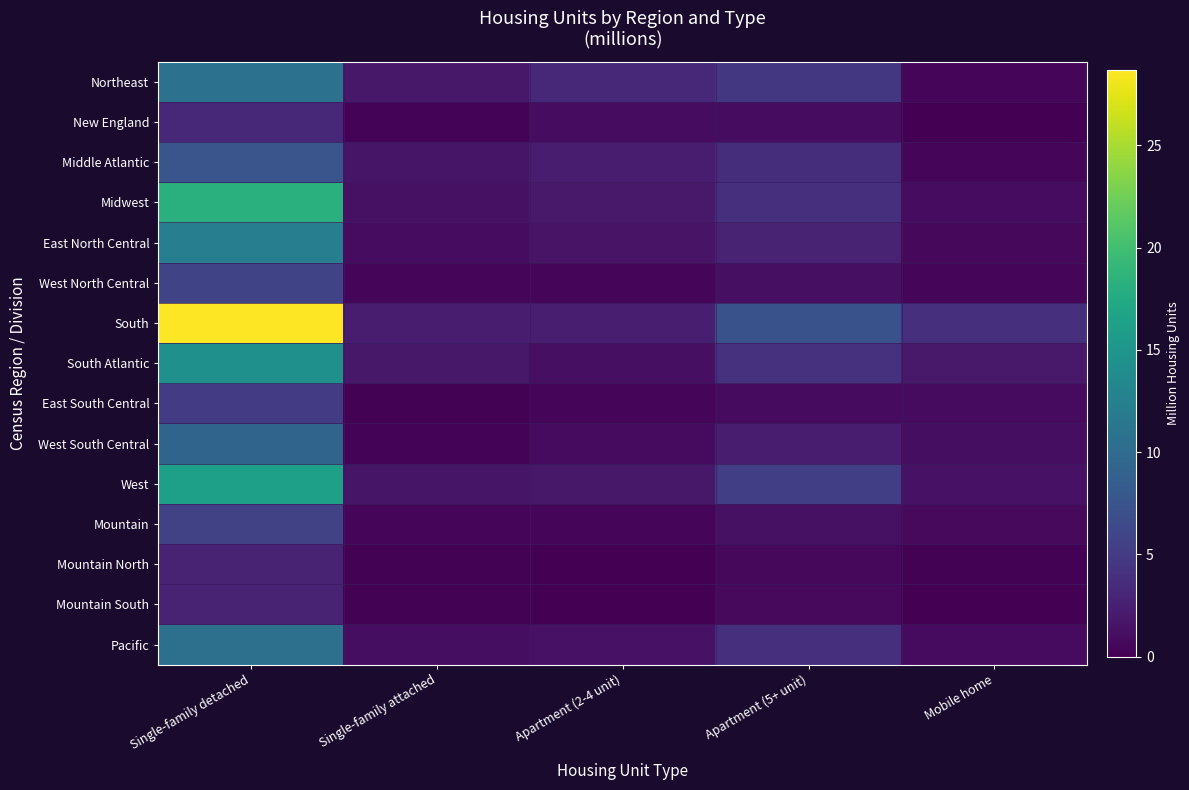

Reading left to right, what are all the values shown in this chart?

Northeast: Single-family detached=10.8	Single-family attached=1.9	Apartment (2-4 unit)=3.2	Apartment (5+ unit)=4.7	Mobile home=0.5
New England: Single-family detached=3.2	Single-family attached=0.3	Apartment (2-4 unit)=1.0	Apartment (5+ unit)=1.0	Mobile home=0.0
Middle Atlantic: Single-family detached=7.6	Single-family attached=1.6	Apartment (2-4 unit)=2.2	Apartment (5+ unit)=3.7	Mobile home=0.4
Midwest: Single-family detached=18.2	Single-family attached=1.3	Apartment (2-4 unit)=2.0	Apartment (5+ unit)=4.0	Mobile home=1.0
East North Central: Single-family detached=12.3	Single-family attached=0.9	Apartment (2-4 unit)=1.5	Apartment (5+ unit)=2.8	Mobile home=0.6
West North Central: Single-family detached=5.9	Single-family attached=0.4	Apartment (2-4 unit)=0.5	Apartment (5+ unit)=1.2	Mobile home=0.4
South: Single-family detached=28.7	Single-family attached=2.3	Apartment (2-4 unit)=2.4	Apartment (5+ unit)=7.2	Mobile home=3.9
South Atlantic: Single-family detached=14.4	Single-family attached=1.8	Apartment (2-4 unit)=1.2	Apartment (5+ unit)=4.1	Mobile home=2.0
East South Central: Single-family detached=5.0	Single-family attached=0.2	Apartment (2-4 unit)=0.4	Apartment (5+ unit)=0.8	Mobile home=0.8
West South Central: Single-family detached=9.3	Single-family attached=0.3	Apartment (2-4 unit)=0.8	Apartment (5+ unit)=2.3	Mobile home=1.1
West: Single-family detached=16.2	Single-family attached=1.6	Apartment (2-4 unit)=1.9	Apartment (5+ unit)=5.3	Mobile home=1.4
Mountain: Single-family detached=5.6	Single-family attached=0.4	Apartment (2-4 unit)=0.5	Apartment (5+ unit)=1.3	Mobile home=0.7
Mountain North: Single-family detached=2.9	Single-family attached=0.2	Apartment (2-4 unit)=0.0	Apartment (5+ unit)=0.6	Mobile home=0.2
Mountain South: Single-family detached=2.8	Single-family attached=0.2	Apartment (2-4 unit)=0.0	Apartment (5+ unit)=0.7	Mobile home=0.0
Pacific: Single-family detached=10.6	Single-family attached=1.1	Apartment (2-4 unit)=1.4	Apartment (5+ unit)=4.0	Mobile home=0.8